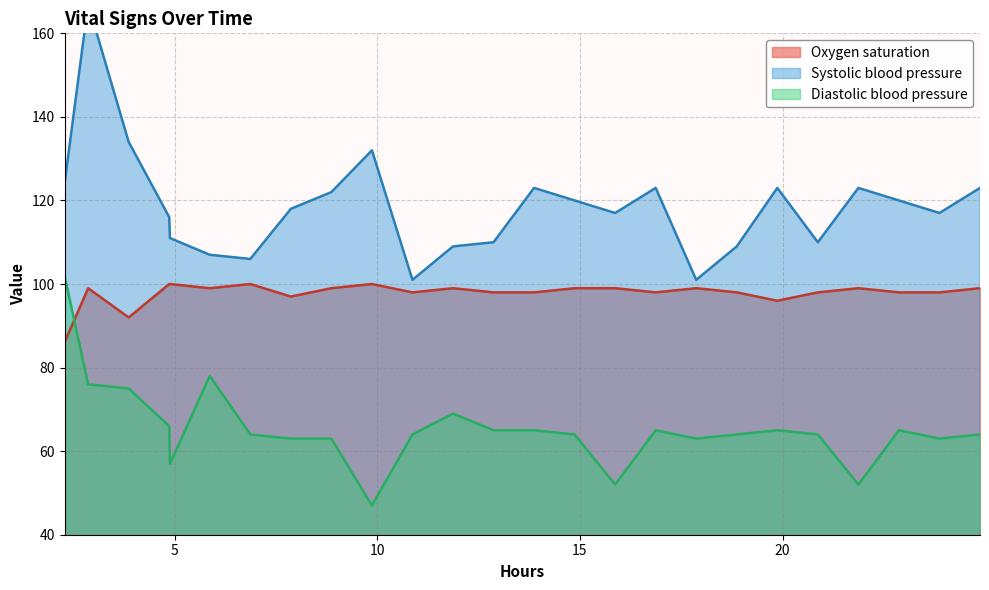

What is the maximum value for Diastolic blood pressure?

102